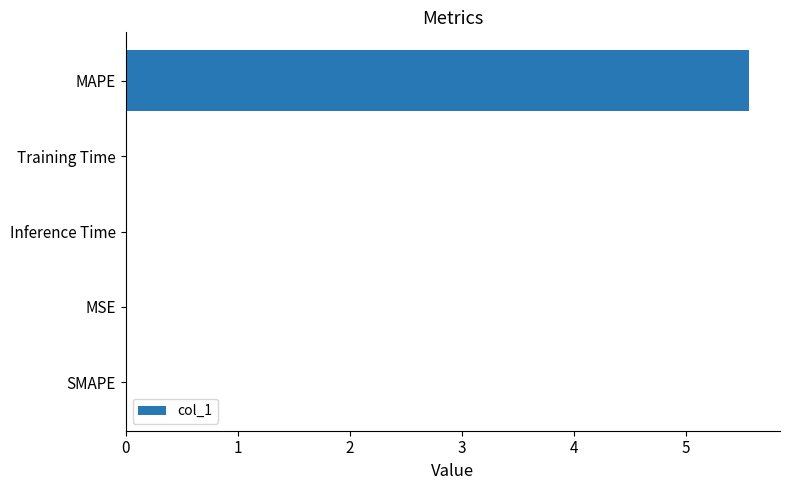

Count the number of categories in the chart.

5